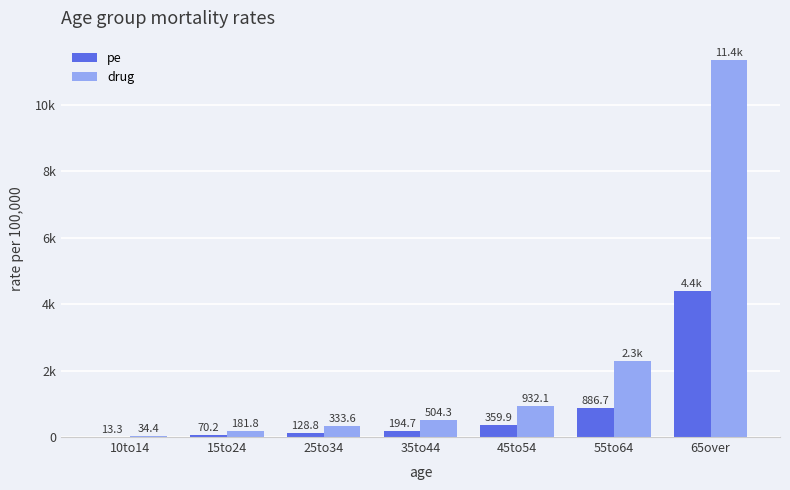

What are all the series names shown in the legend?

pe, drug